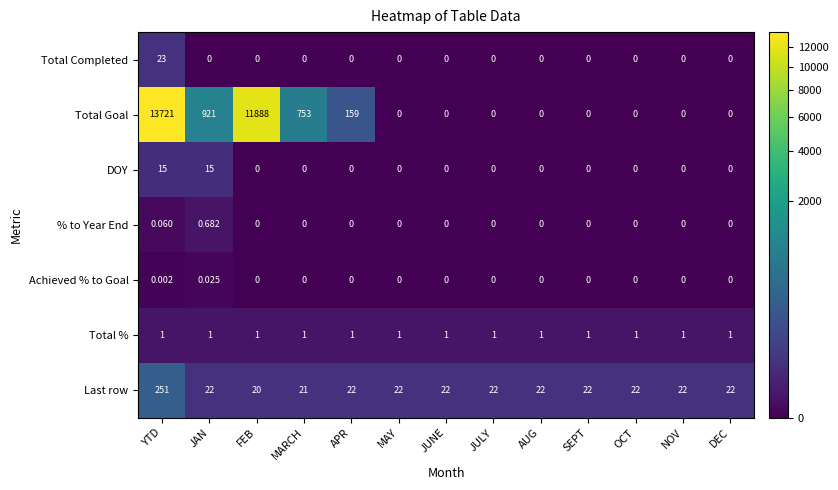

List the series in order of their peak value, highest first.

Total Goal, Last row, Total Completed, DOY, Total %, % to Year End, Achieved % to Goal